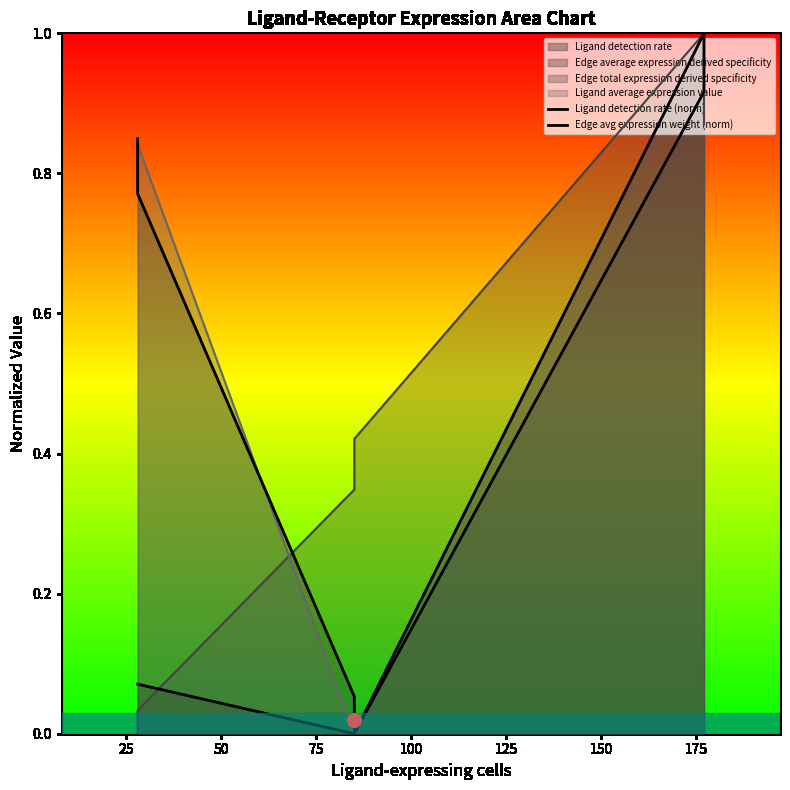

The value of Ligand detection rate (norm) at 100 is 0.6. True or false?

False